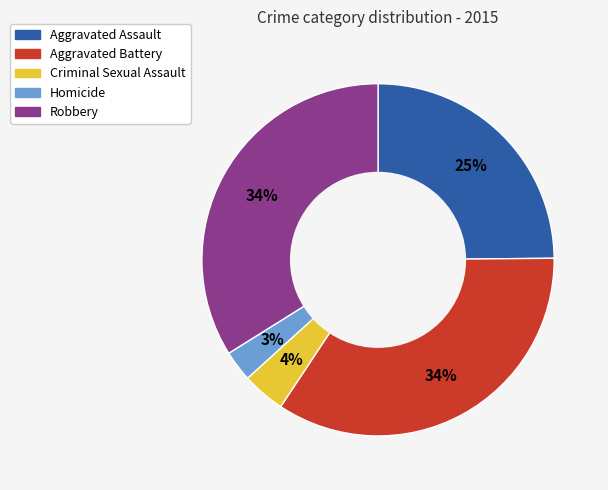

Between Criminal Sexual Assault and Aggravated Battery, which is larger?

Aggravated Battery